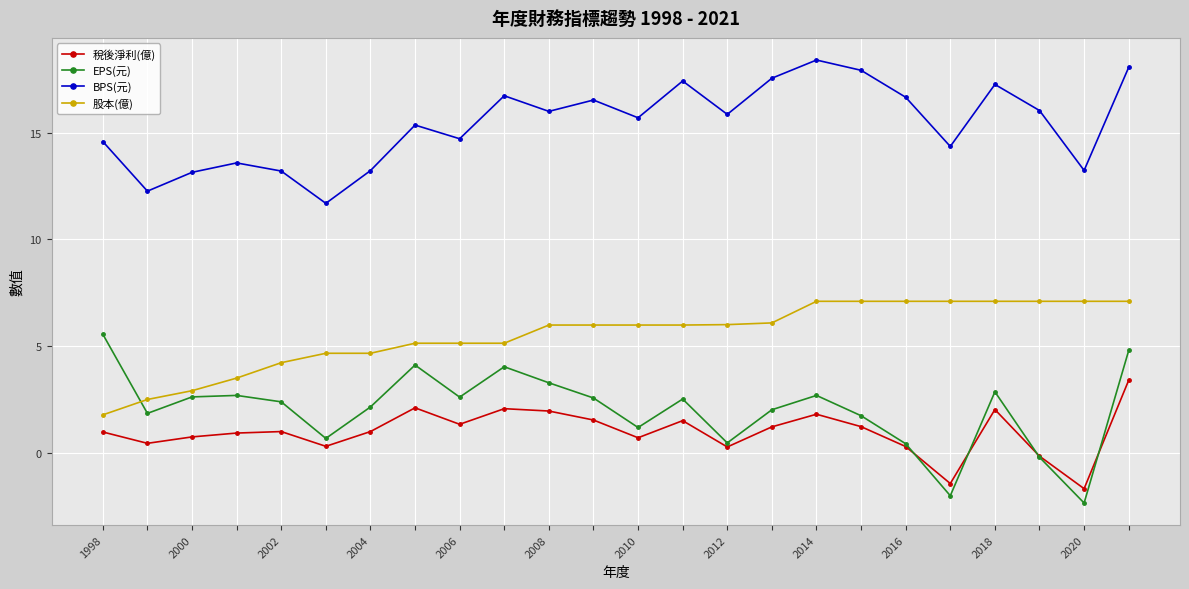

Which series has the largest total across all categories?

BPS(元)